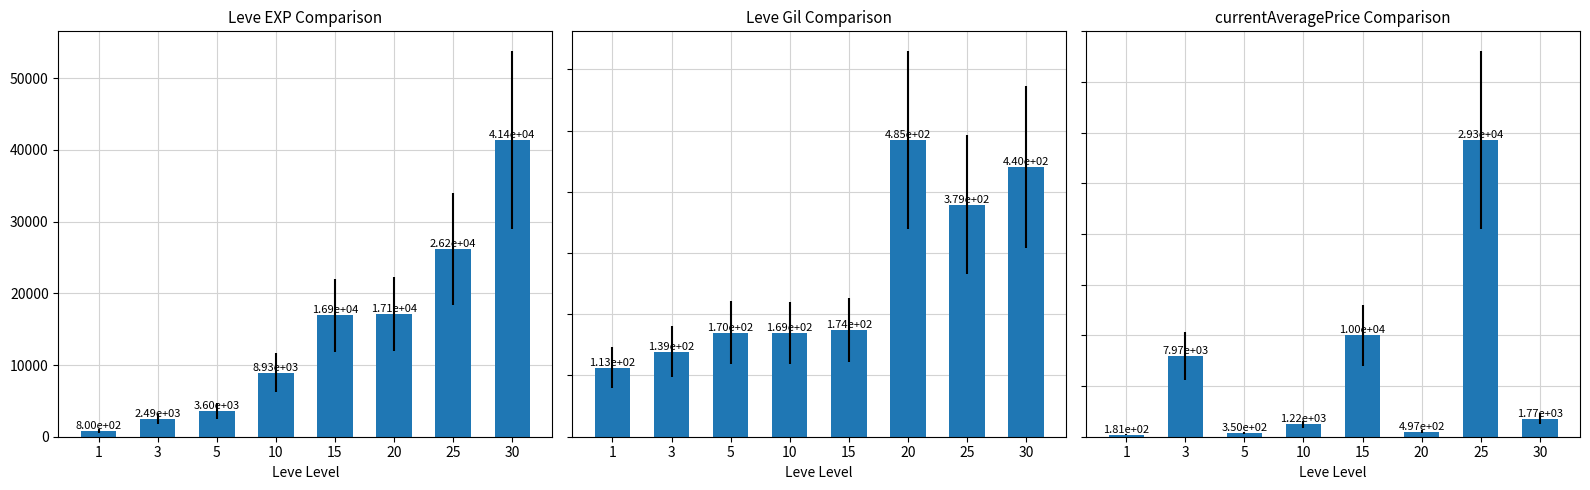

Which series has the widest spread of values?

Leve EXP (avg)